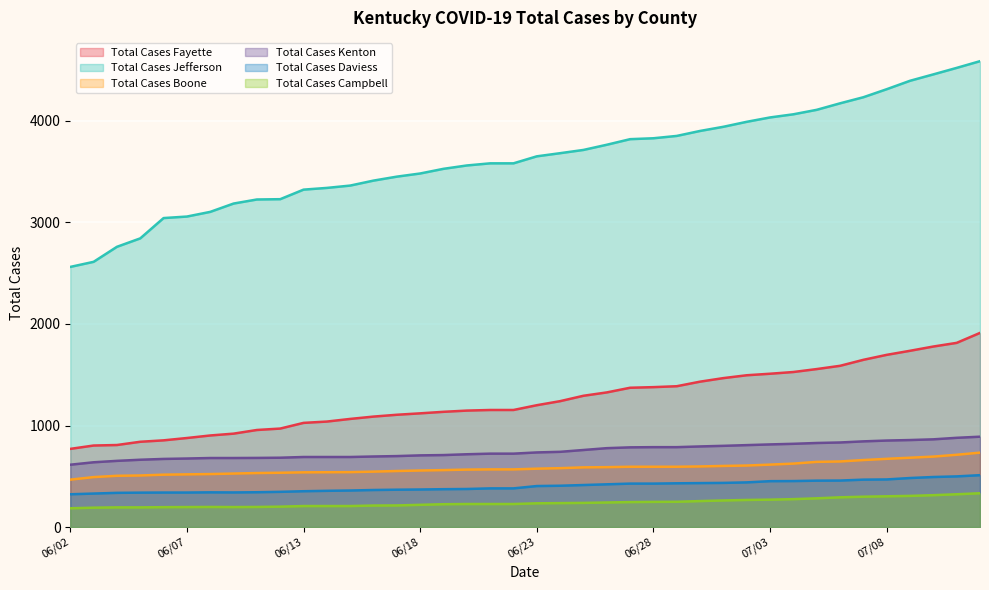

Is it true that Total Cases Campbell equals 60 at 06/22?

False